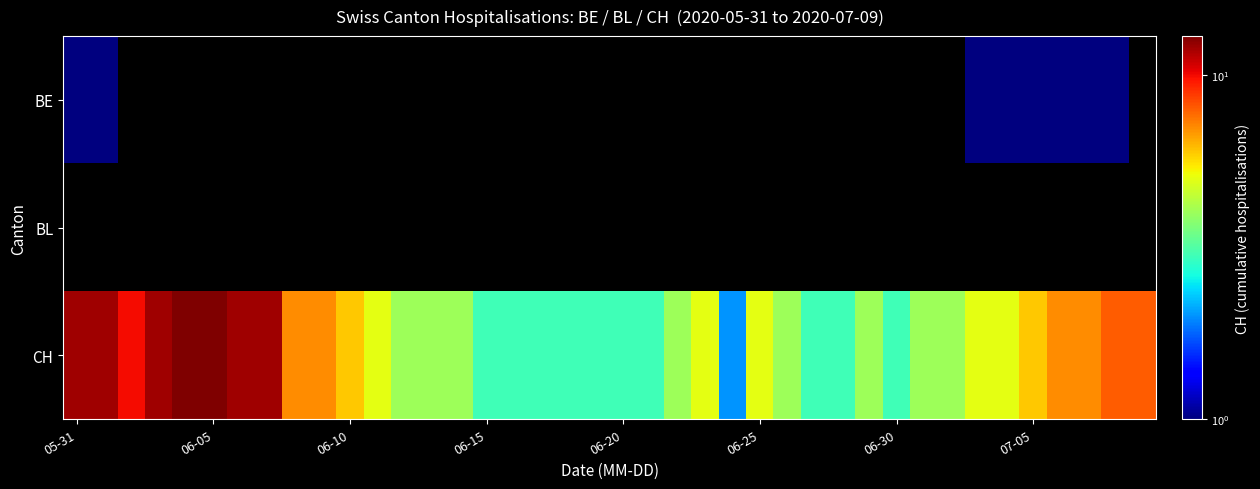

Reading right to left, transcribe all the data shown in this chart.

BE: 0	1	1	1	1	1	1	0	0	0	0	0	0	0	0	0	0	0	0	0	0	0	0	0	0	0	0	0	0	0	0	0	0	0	0	0	0	0	1	1
BL: 0	0	0	0	0	0	0	0	0	0	0	0	0	0	0	0	0	0	0	0	0	0	0	0	0	0	0	0	0	0	0	0	0	0	0	0	0	0	0	0
CH: 8	8	7	7	6	5	5	4	4	3	4	3	3	4	5	2	5	4	3	3	3	3	3	3	3	4	4	4	5	6	7	7	12	12	13	13	12	10	12	12